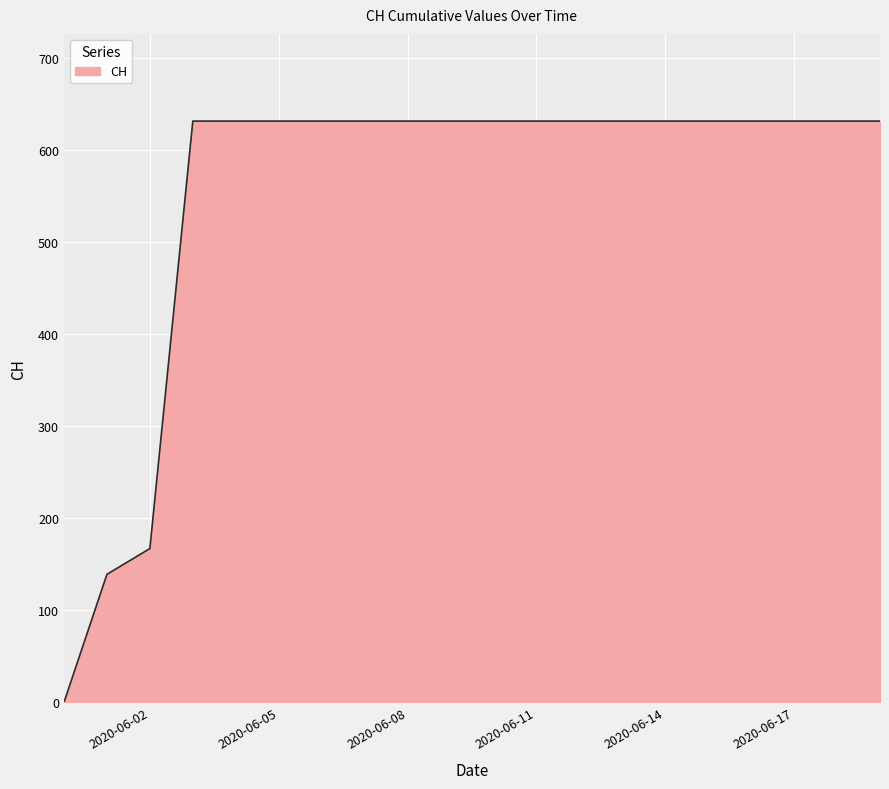

What is the maximum value shown in the chart?

631